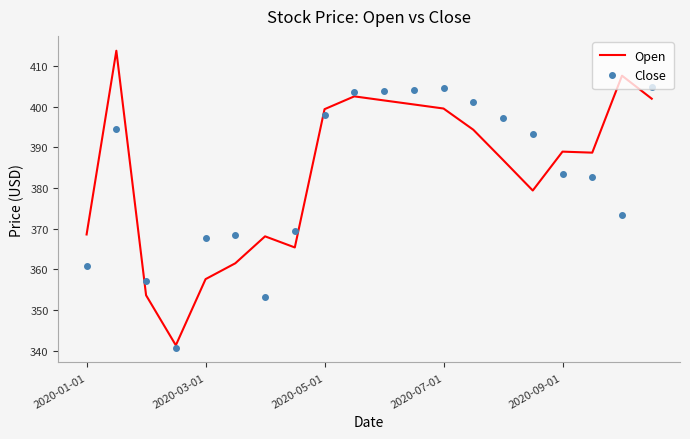

List the series in order of their peak value, highest first.

Open, Close